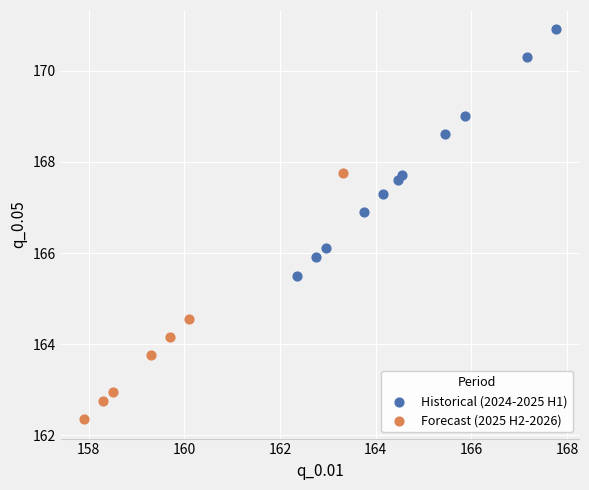

Which series contains the lowest Y value?

Forecast (2025 H2-2026)